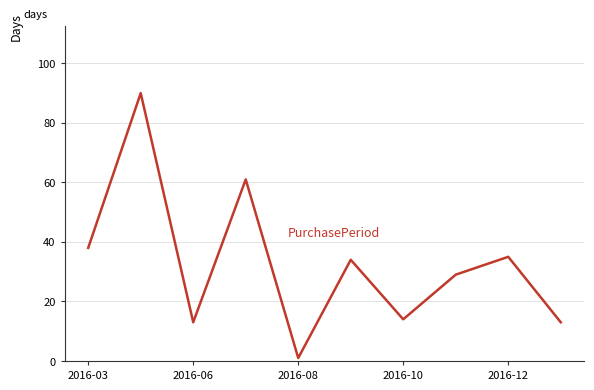

What is the greatest value displayed?

90